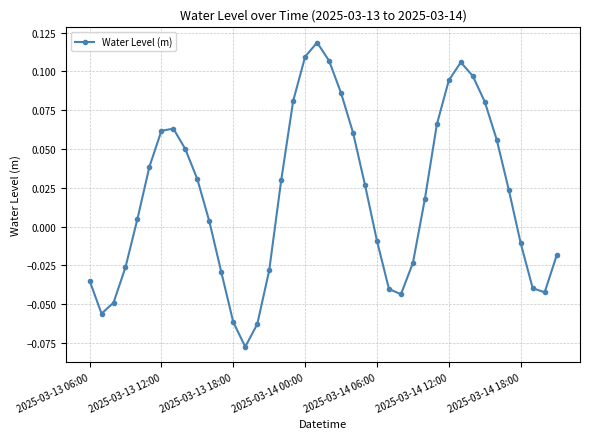

How many data points are less than 0?

17